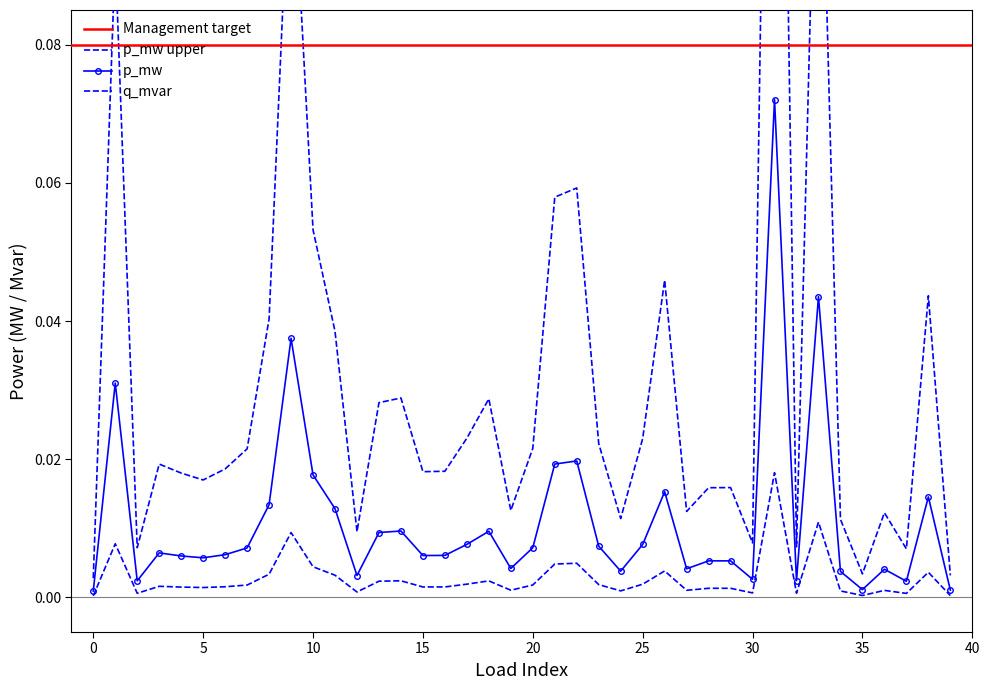

True or false: p_mw_upper and q_mvar cross at least once.

False